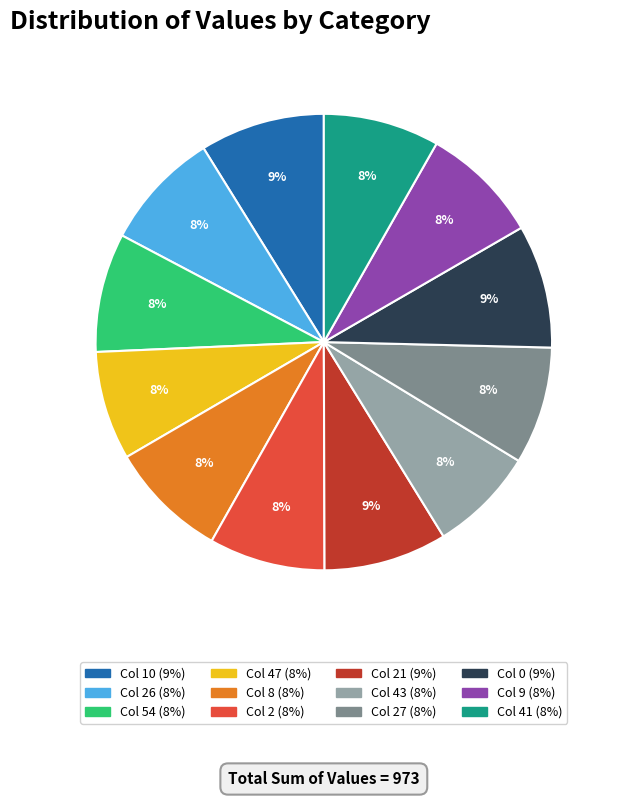

Is there a majority slice in this chart?

No